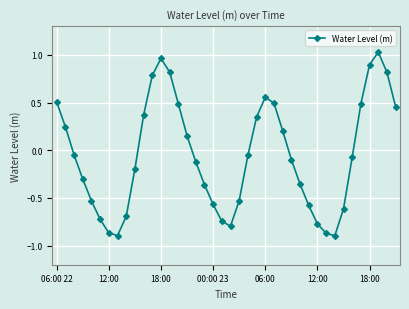

True or false: there are more than 1 points higher than both neighbors.

True